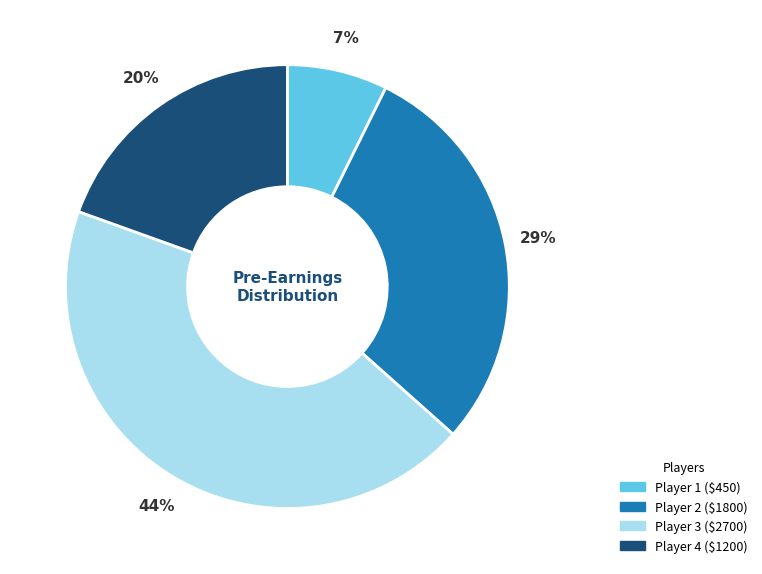

To the nearest percent, what is the average slice percentage?

25%